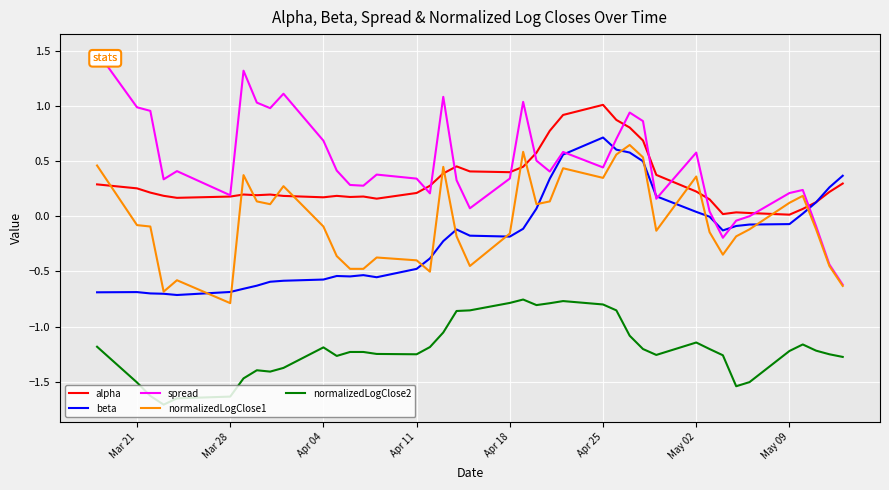

What is the maximum value shown in the chart?

1.5